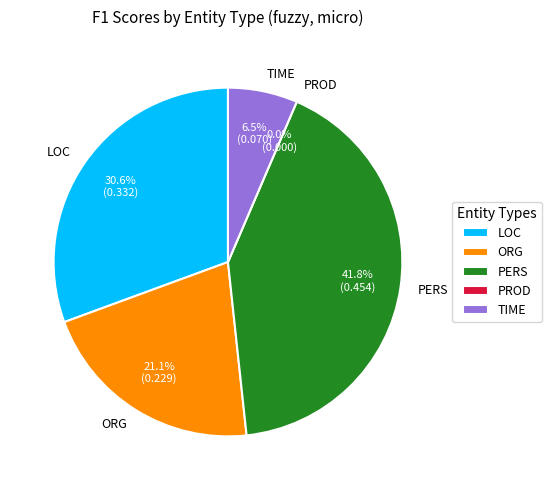

What percentage do PROD and PERS together represent?

41.8%